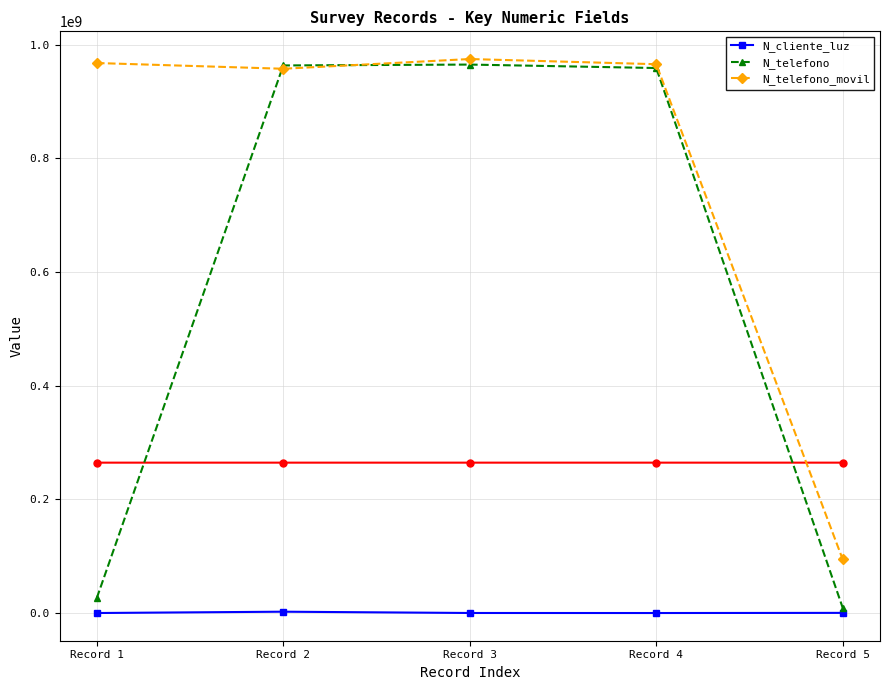

At which label does N_cliente_luz reach its minimum?

Record 4